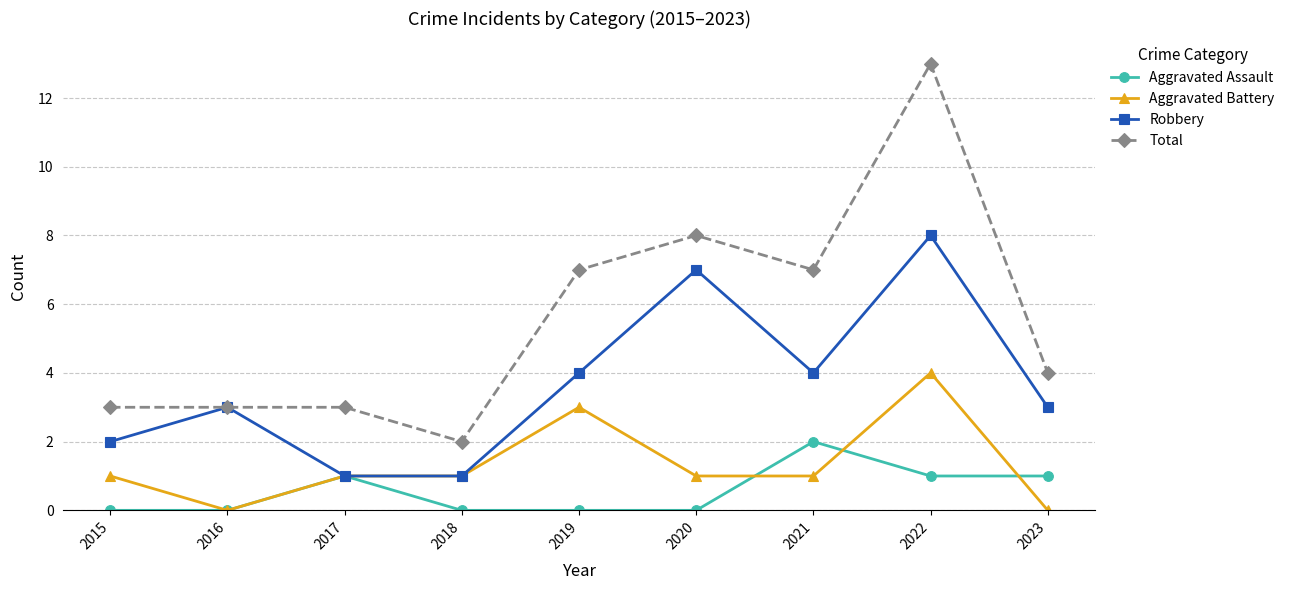

Rank the series at 2019 from lowest to highest value.

Aggravated Assault, Aggravated Battery, Robbery, Total